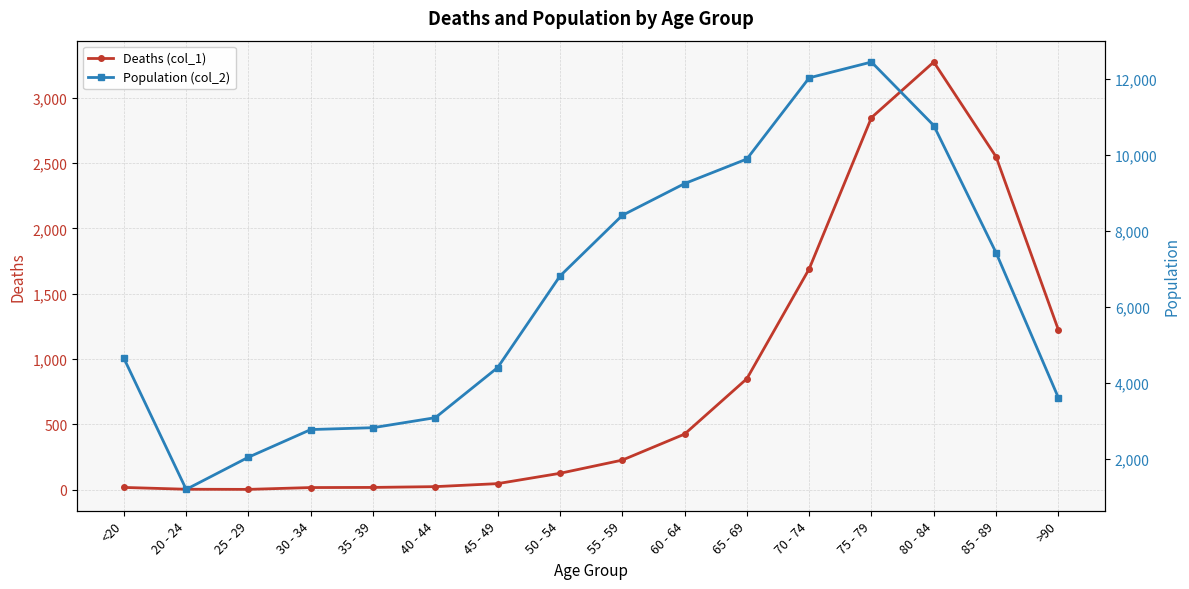

Does the chart display data point markers on the line(s)?

Yes